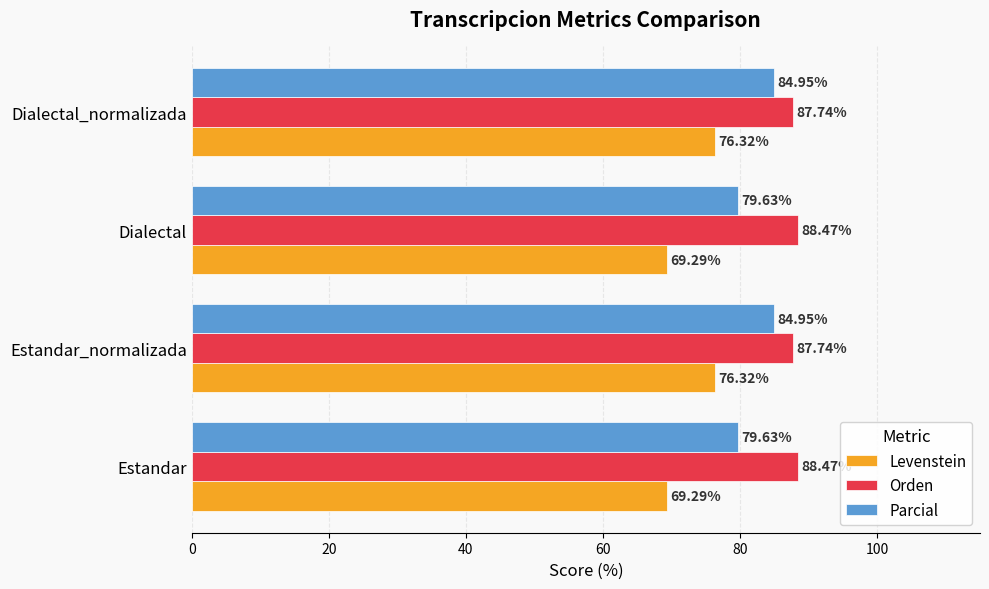

Between Estandar and Dialectal_normalizada, which series saw the biggest shift?

Levenstein